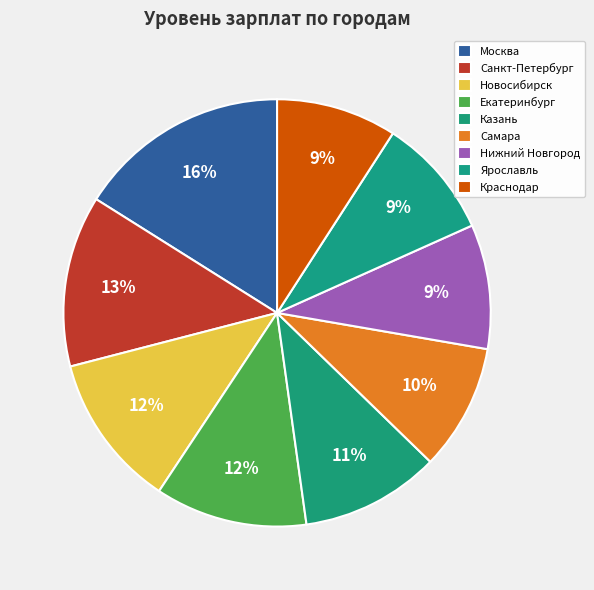

True or false: Екатеринбург accounts for 12% of the total.

True